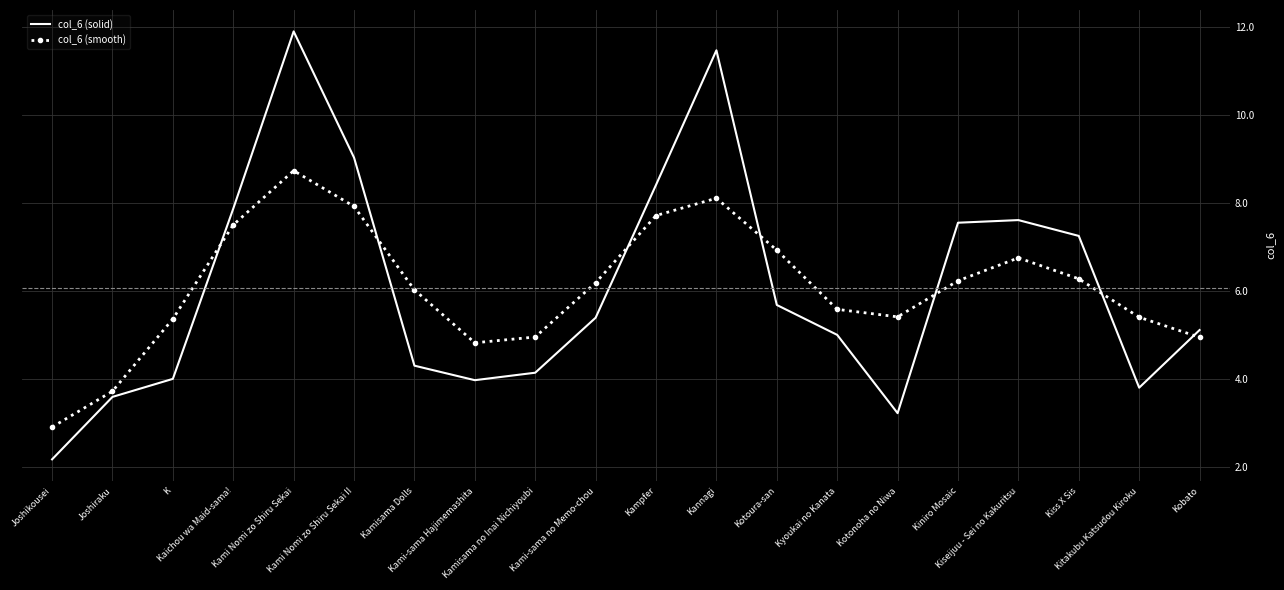

How many interior local valleys does the col_6 (smooth) series have?

2